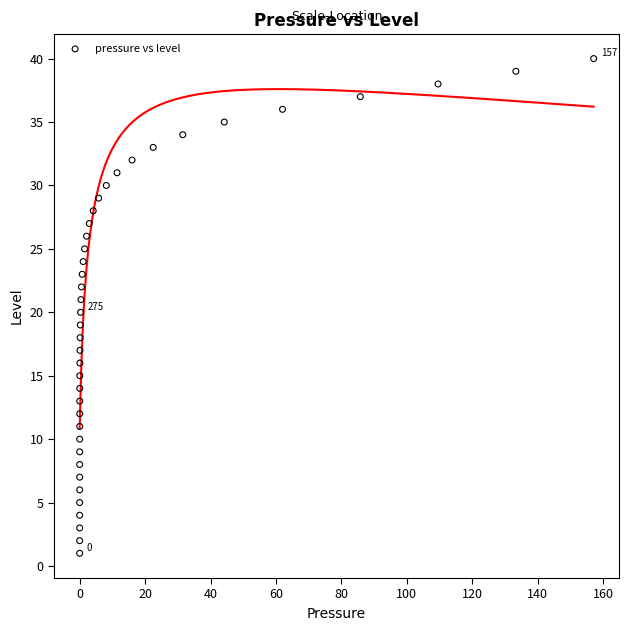

Count the number of points in this scatter plot.

40